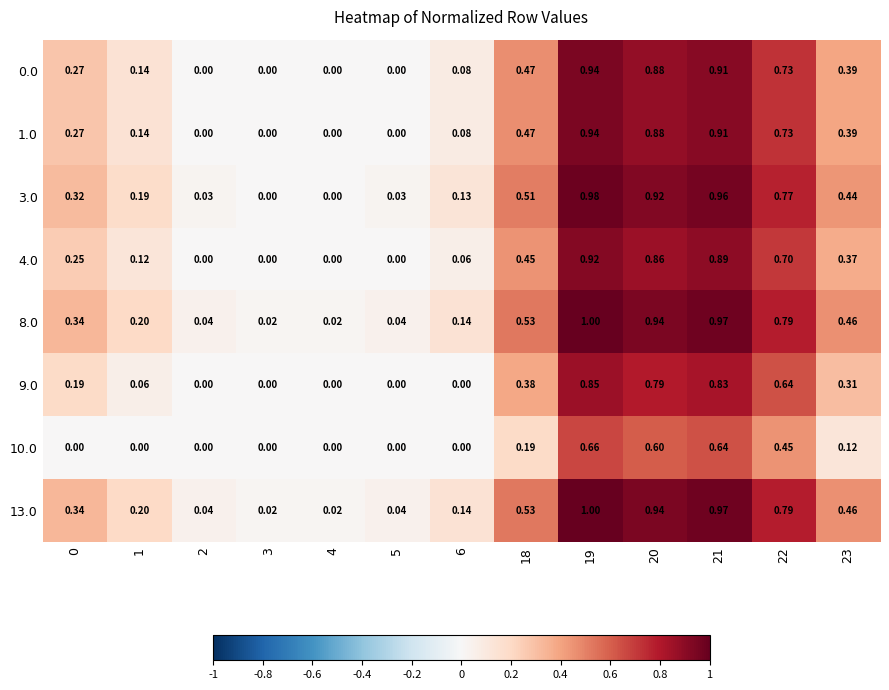

Is the value of 13.0 at 4 greater than the value of 0.0 at 0?

No